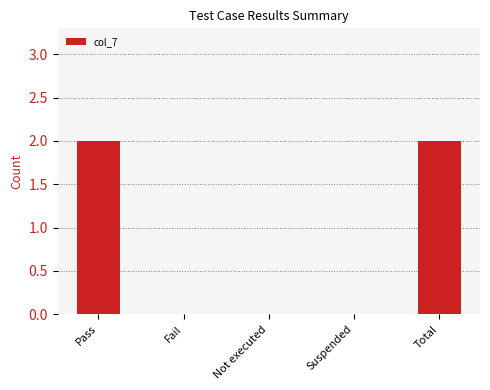

Reading left to right, extract all data points from this chart.

Pass=2	Fail=0	Not executed=0	Suspended=0	Total=2